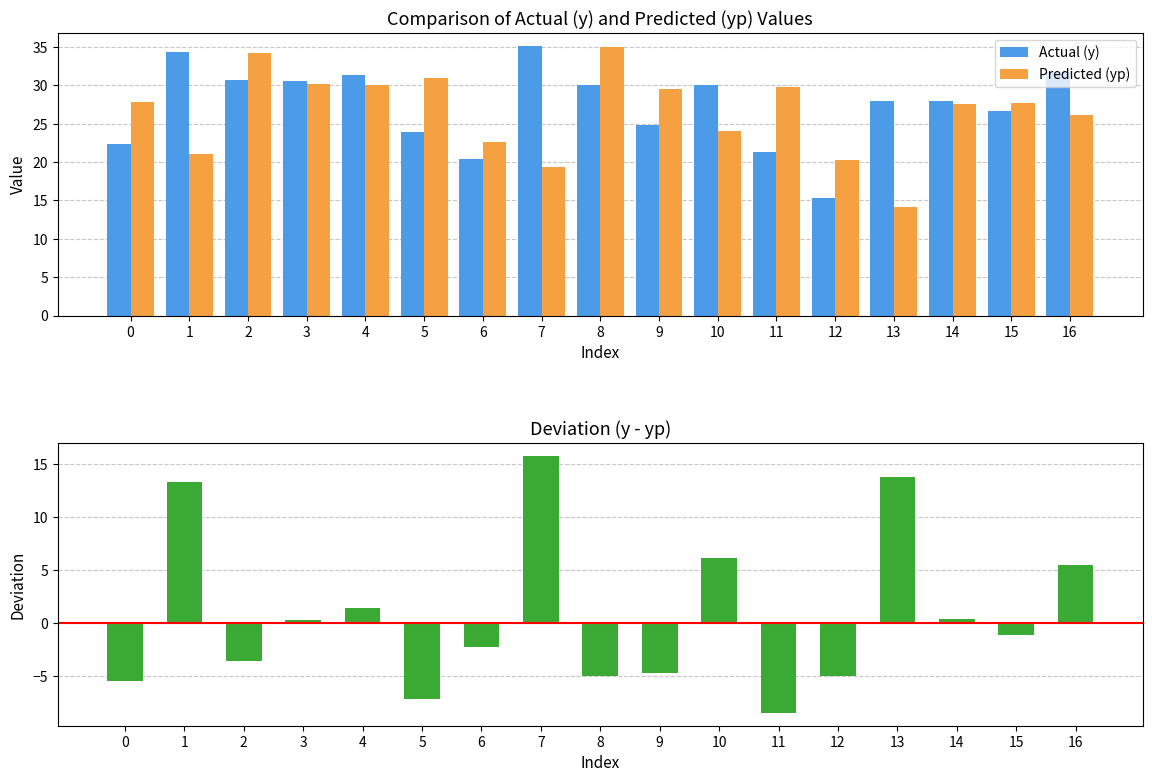

What is the value of the Actual (y) bar at the 16th from the left?

26.6